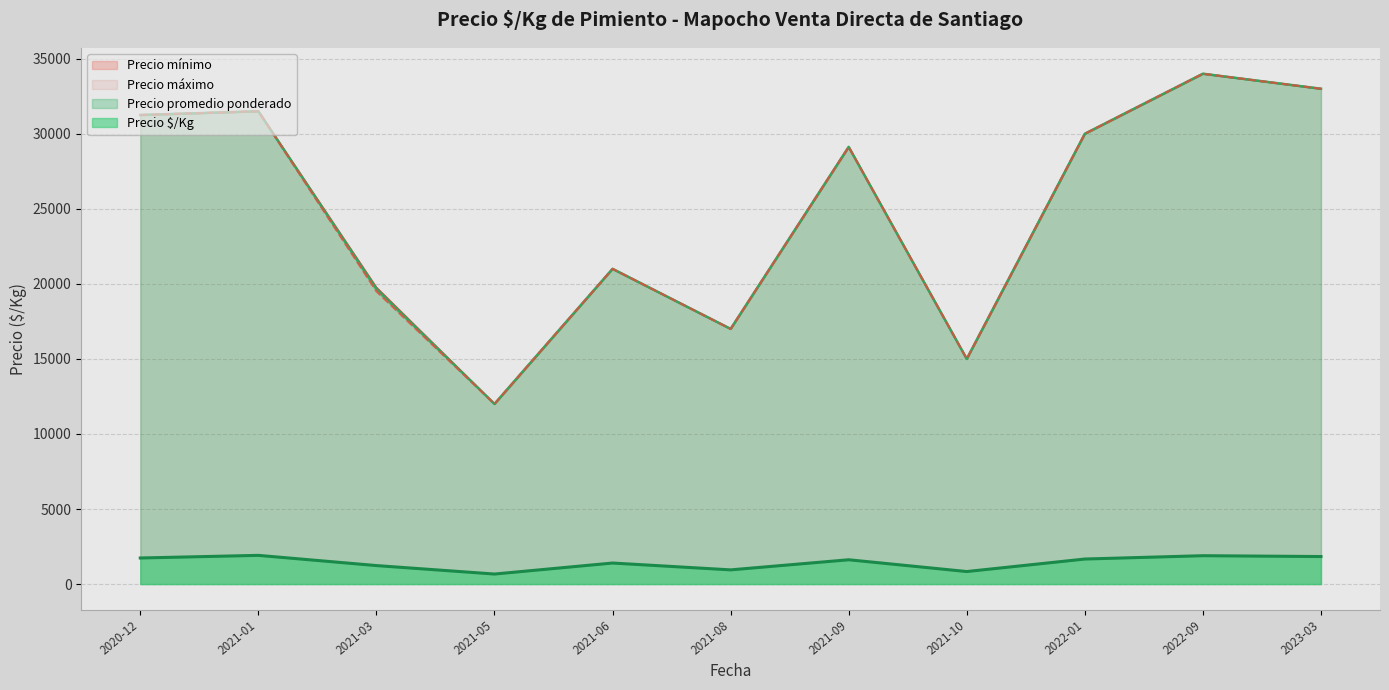

Between 2020-12-28 and 2021-03-22, which series saw the biggest shift?

Precio promedio ponderado